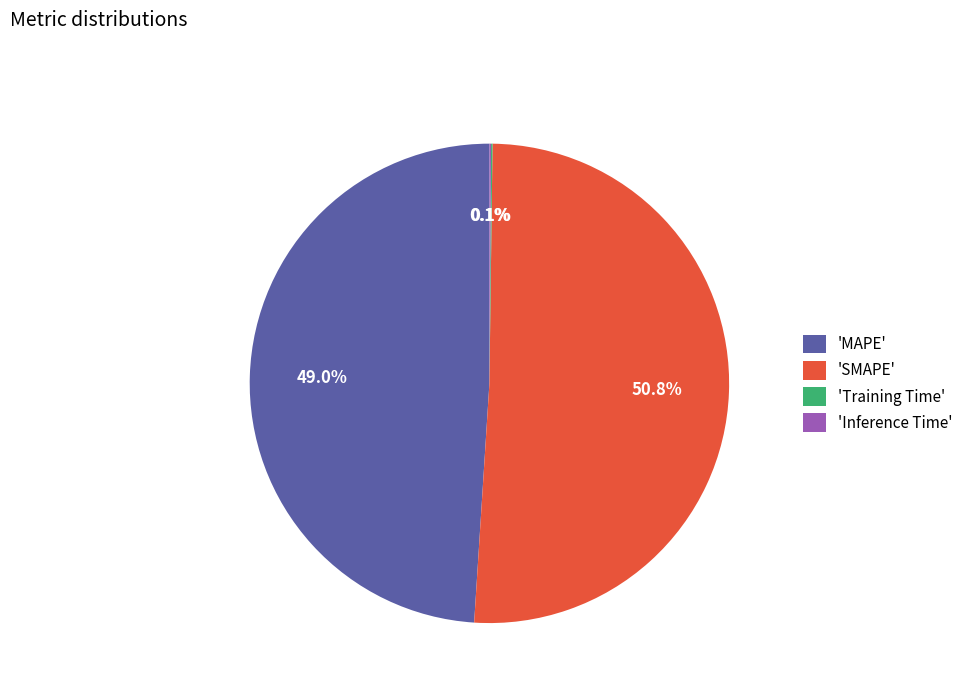

What portion of the pie excludes 'MAPE'?

51.0%